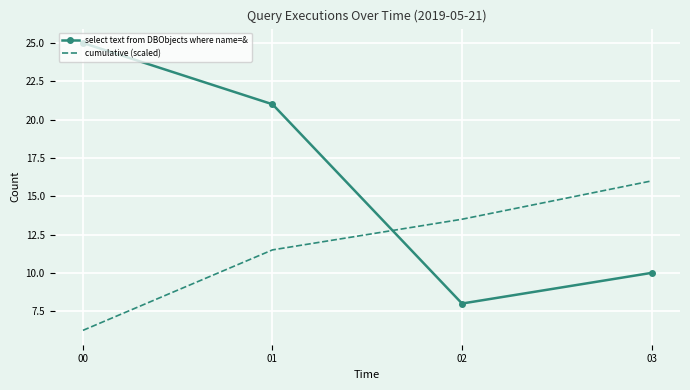

Which category has the lowest value in the select text from DBObjects where name=& series?

02